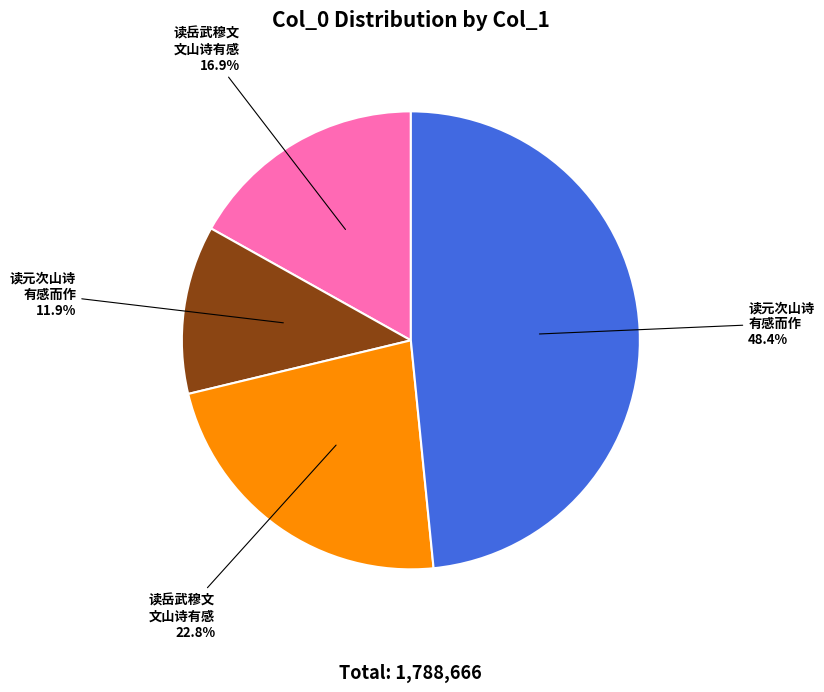

Is there any slice that represents more than half of the pie?

No